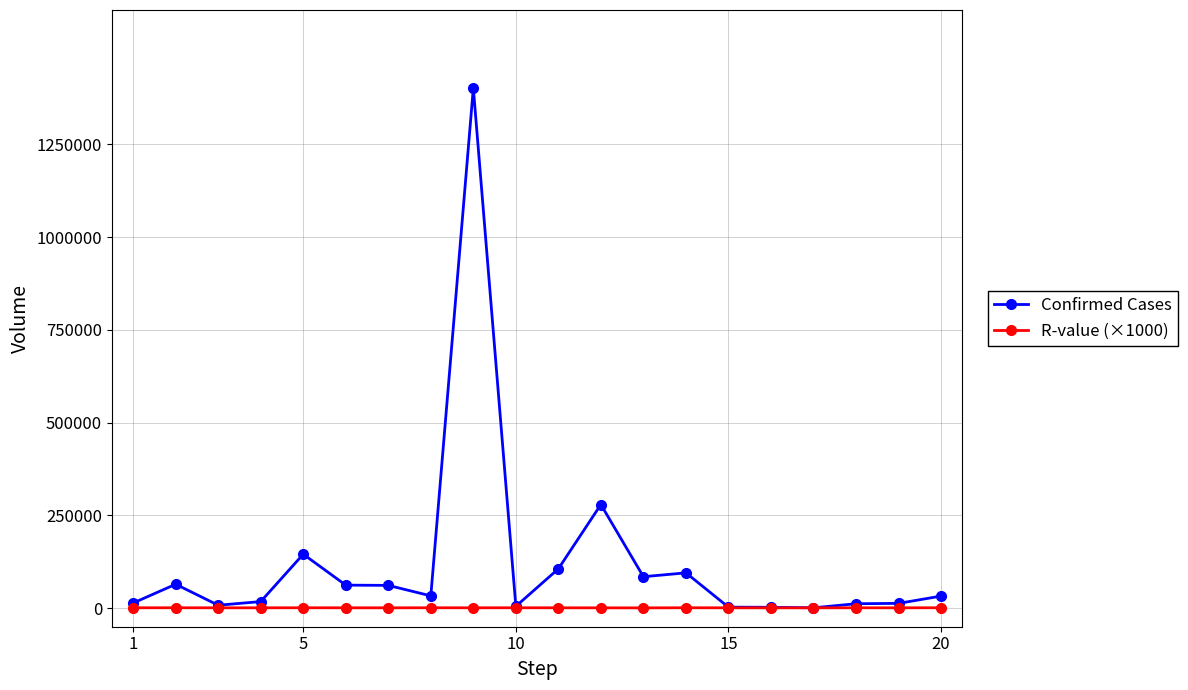

True or false: R-value (×1000) has more than 1 interior local peaks.

True